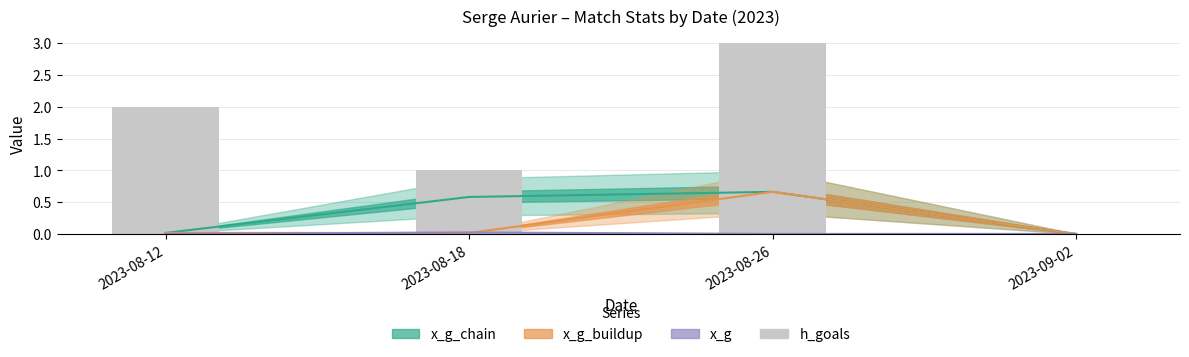

Is it true that x_g equals -0.0 at 2023-08-26?

False